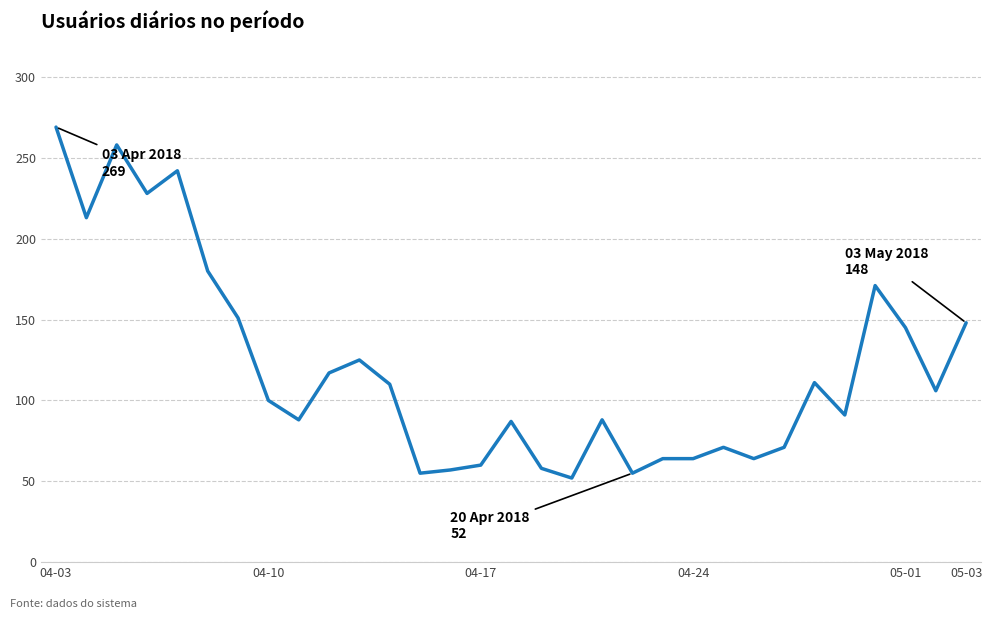

What is the difference between the maximum and minimum values?

217